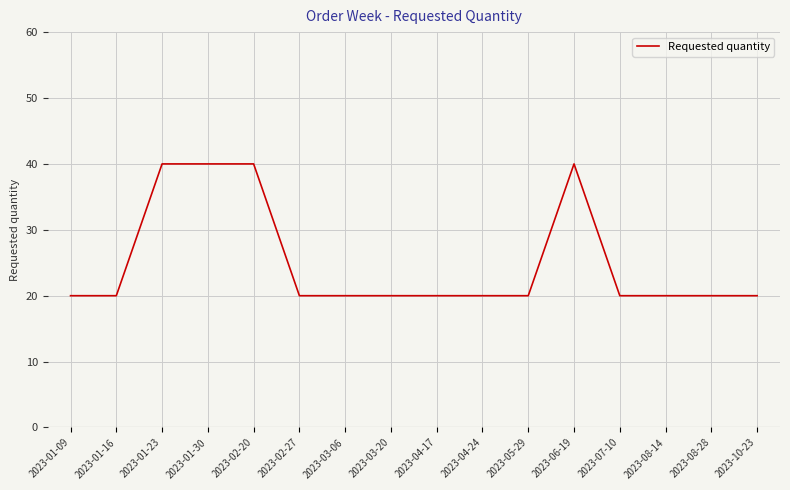

What is the minimum value shown in the chart?

20